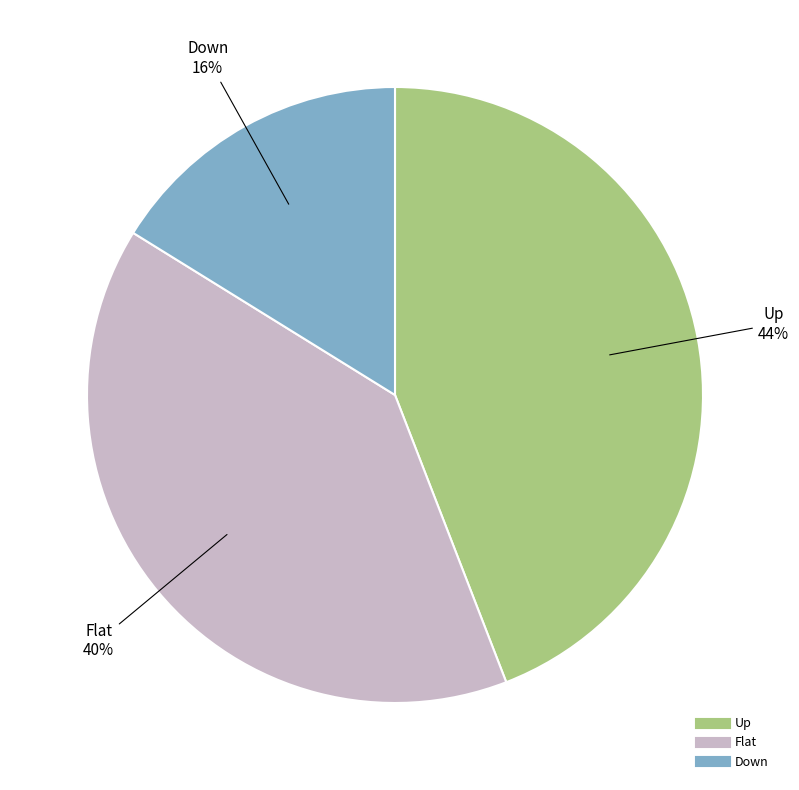

To the nearest percent, what is the difference between the Up and Flat slice percentages?

4%